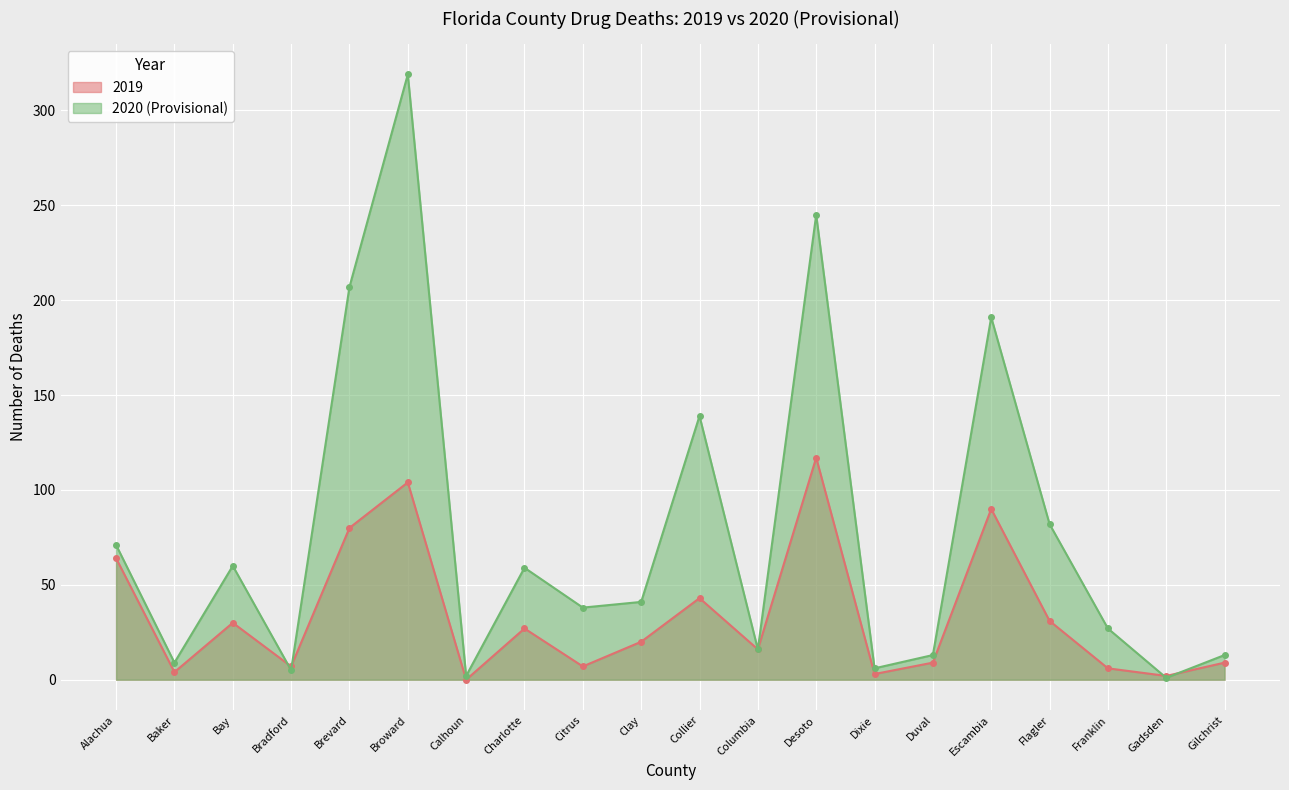

How many lines are shown in the chart?

2